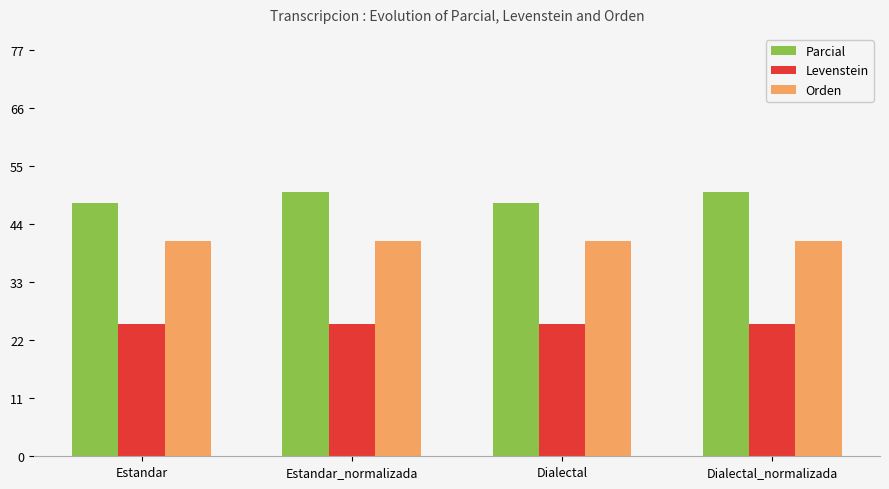

What is the value of the Levenstein bar at the 3rd from the left?

25.0